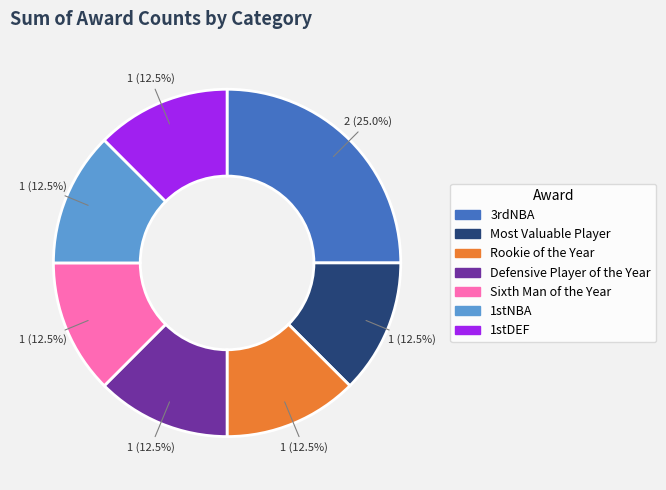

Is there any slice that represents more than half of the pie?

No